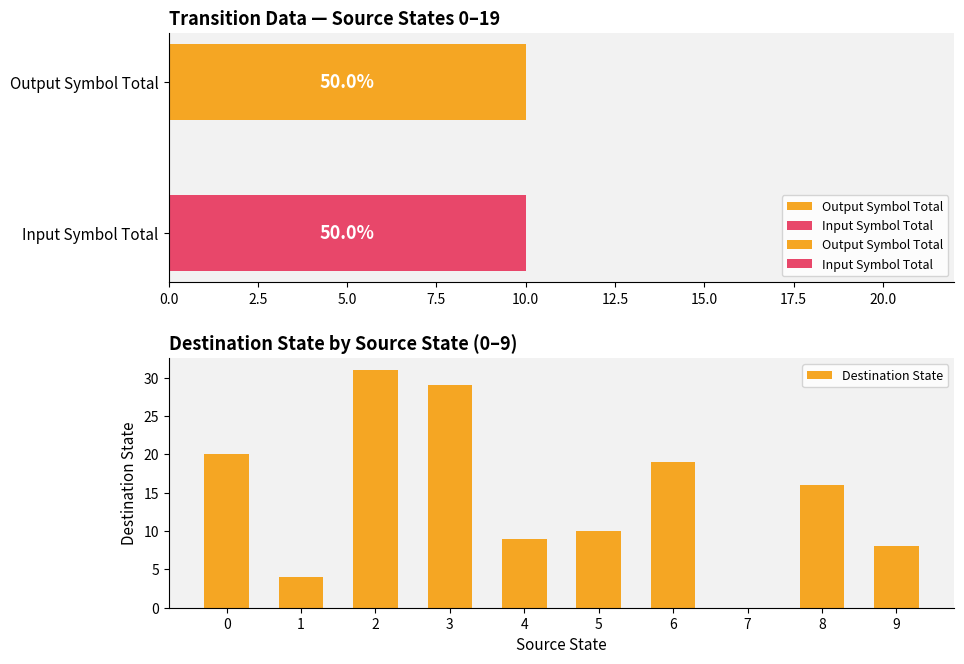

Reading right to left, extract all data points from this chart.

8	16	0	19	10	9	29	31	4	20